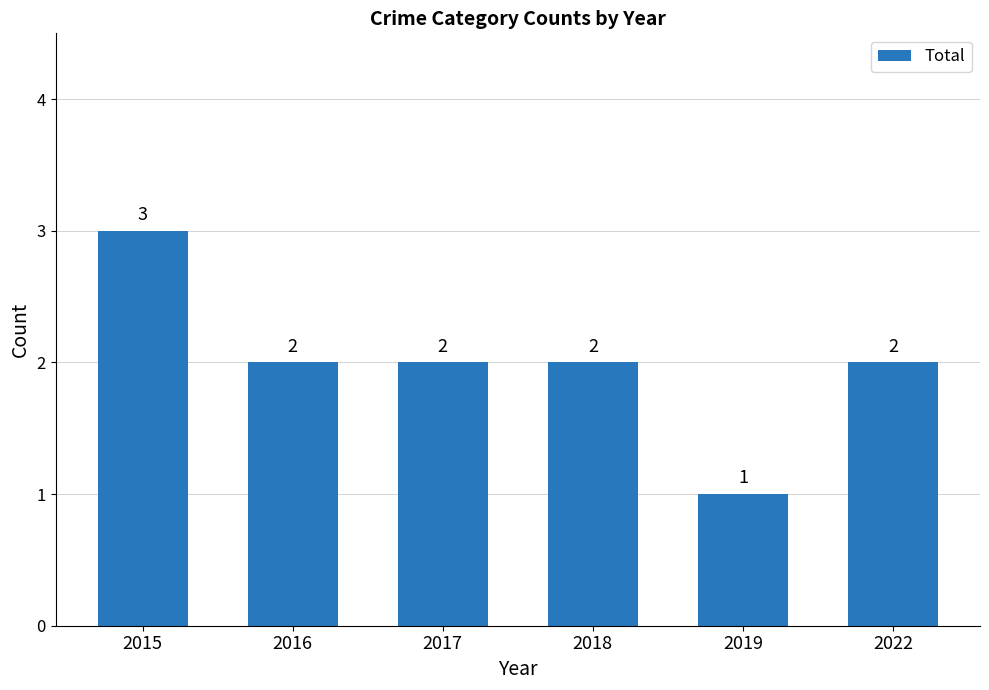

What is the difference between the maximum and second lowest values?

1